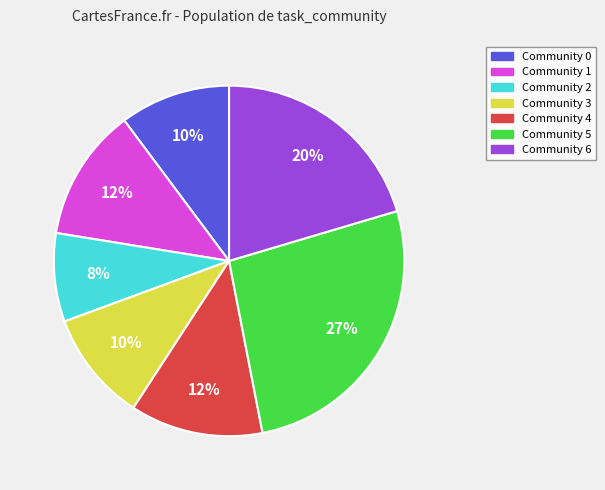

Does any single category account for the majority?

No